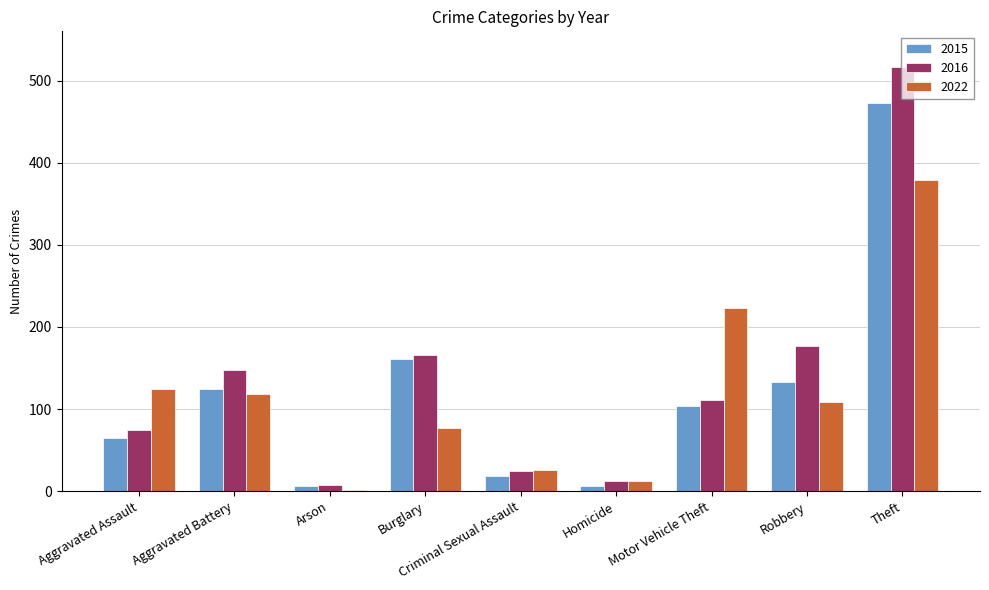

What is the sum of all 2022 values?

1070